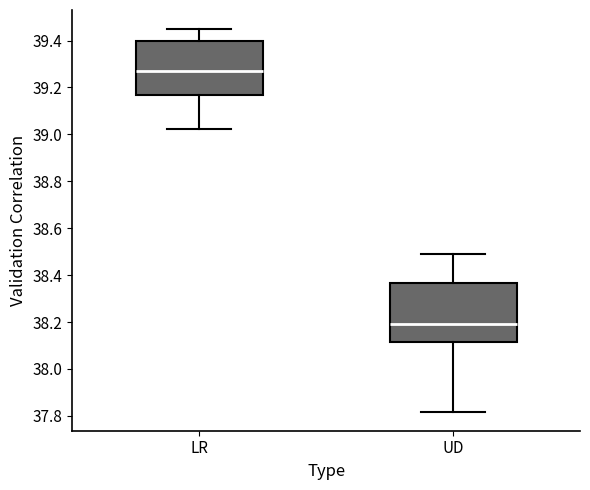

Reading left to right, transcribe this box plot: for each box, give where its median line is, the range the box spans, and where its two whiskers end, as read against the y-axis. The values are not printed on the chart, so give them approximately, as read against the axis.

LR: median 39.26, box 39.16 to 39.40, whiskers 39.02 to 39.44
UD: median 38.20, box 38.12 to 38.36, whiskers 37.82 to 38.48